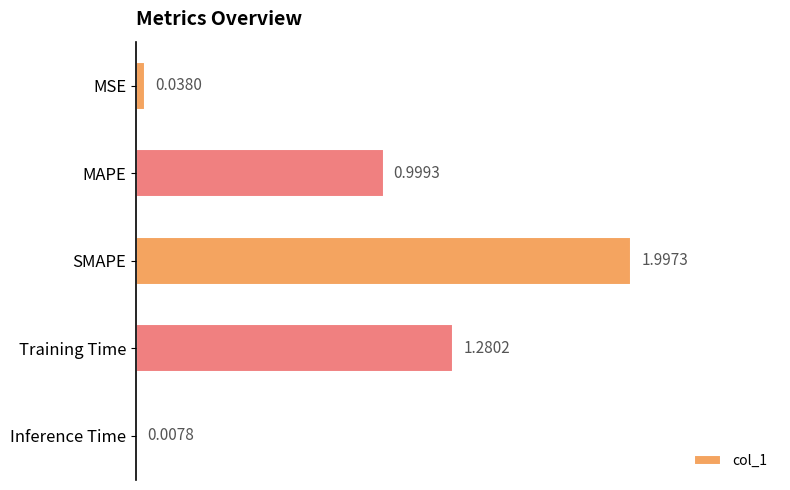

What is the change in value from SMAPE to Inference Time?

-2.0